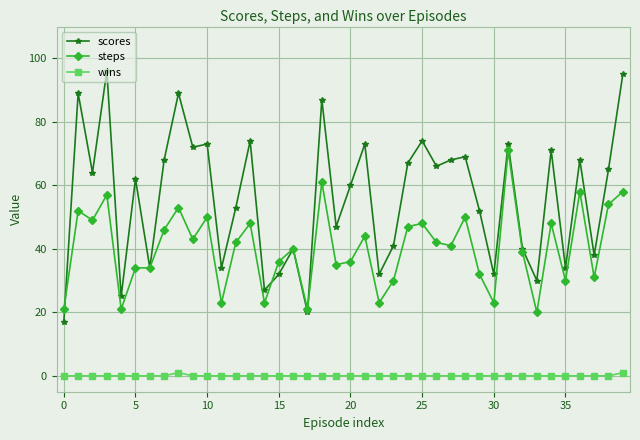

True or false: steps has more than 2 interior local peaks.

True